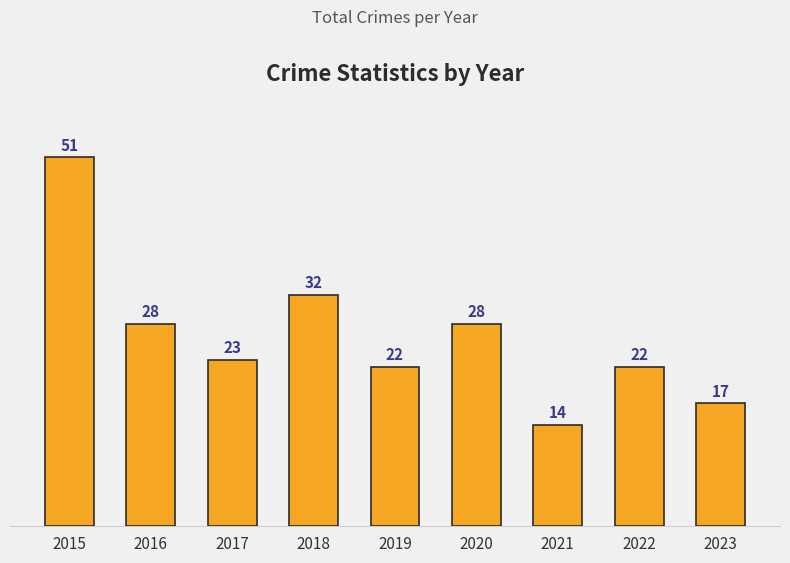

True or false: the data shows 5 at 2022.

False